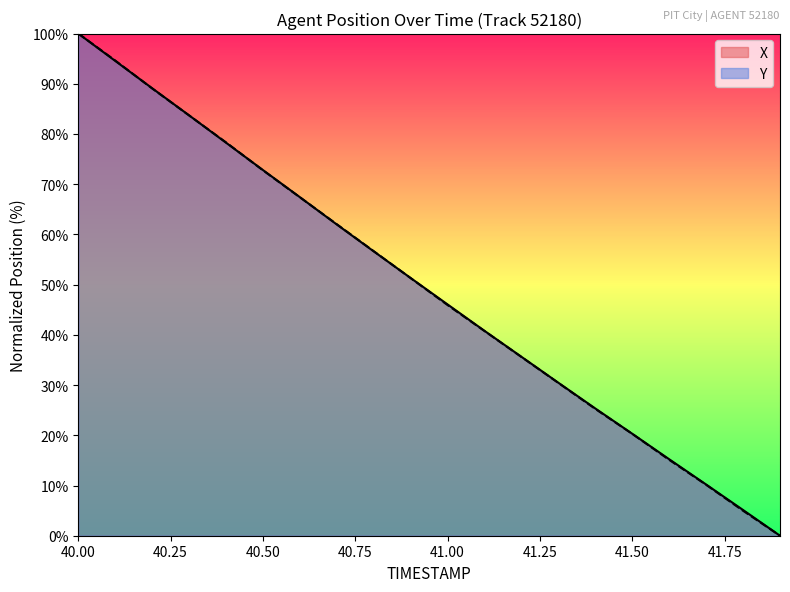

Is the value of X at 41.0 greater than the value of Y at 40.1?

No